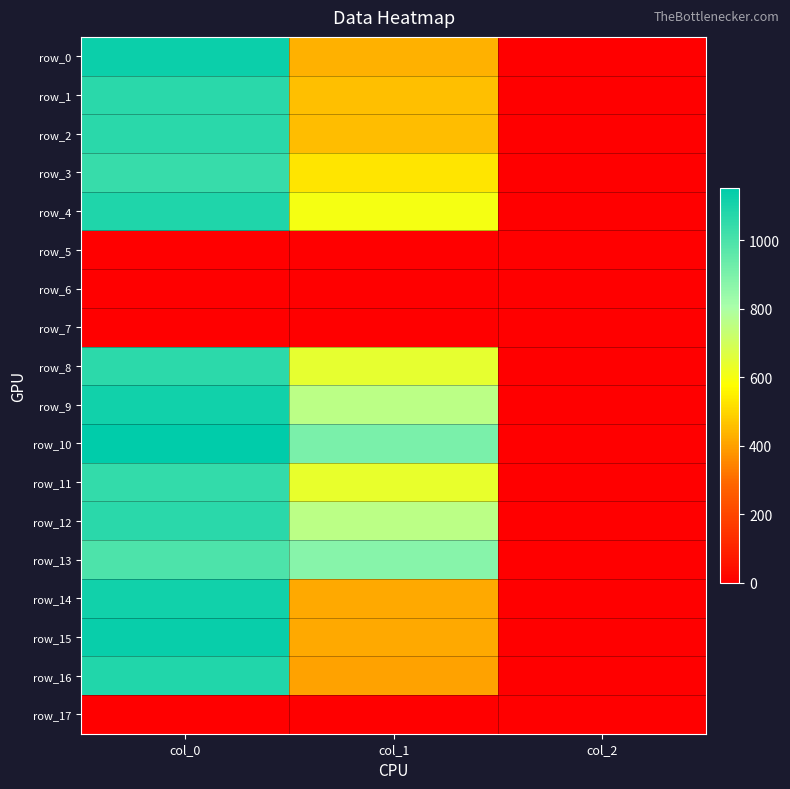

Reading left to right, transcribe all the data shown in this chart.

row_0: col_0=1126.7	col_1=428.6	col_2=2.0
row_1: col_0=1066.7	col_1=455.6	col_2=2.0
row_2: col_0=1066.7	col_1=452.2	col_2=2.0
row_3: col_0=1040.0	col_1=529.9	col_2=2.0
row_4: col_0=1090.0	col_1=600.8	col_2=2.0
row_5: col_0=0.0	col_1=0.0	col_2=0.0
row_6: col_0=0.0	col_1=0.0	col_2=0.0
row_7: col_0=0.0	col_1=0.0	col_2=0.0
row_8: col_0=1060.0	col_1=641.2	col_2=2.0
row_9: col_0=1116.7	col_1=759.4	col_2=2.0
row_10: col_0=1153.3	col_1=904.5	col_2=2.0
row_11: col_0=1046.7	col_1=637.9	col_2=2.0
row_12: col_0=1063.3	col_1=759.4	col_2=2.0
row_13: col_0=993.3	col_1=877.5	col_2=2.0
row_14: col_0=1116.7	col_1=415.1	col_2=2.0
row_15: col_0=1133.3	col_1=418.5	col_2=2.0
row_16: col_0=1083.3	col_1=405.0	col_2=2.0
row_17: col_0=0.0	col_1=0.0	col_2=0.0